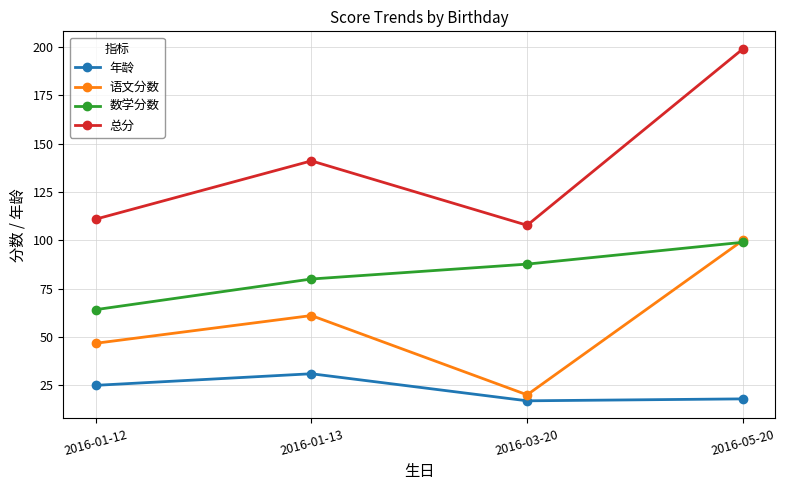

True or false: 语文分数 has more than 1 interior local peaks.

False